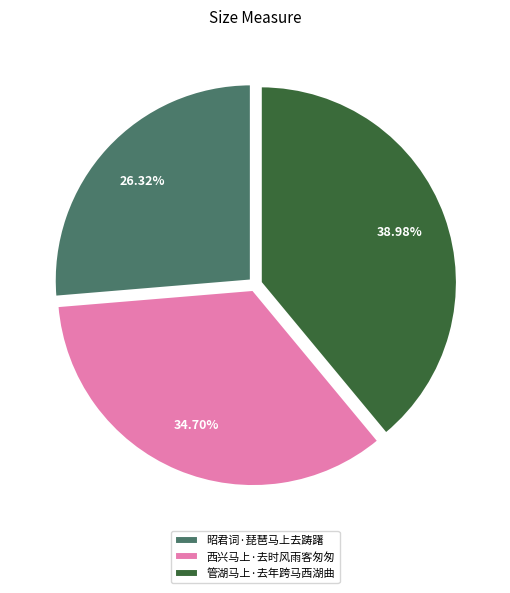

Rank the categories by value from lowest to highest.

昭君词·琵琶马上去踌躇, 西兴马上·去时风雨客匆匆, 管湖马上·去年跨马西湖曲